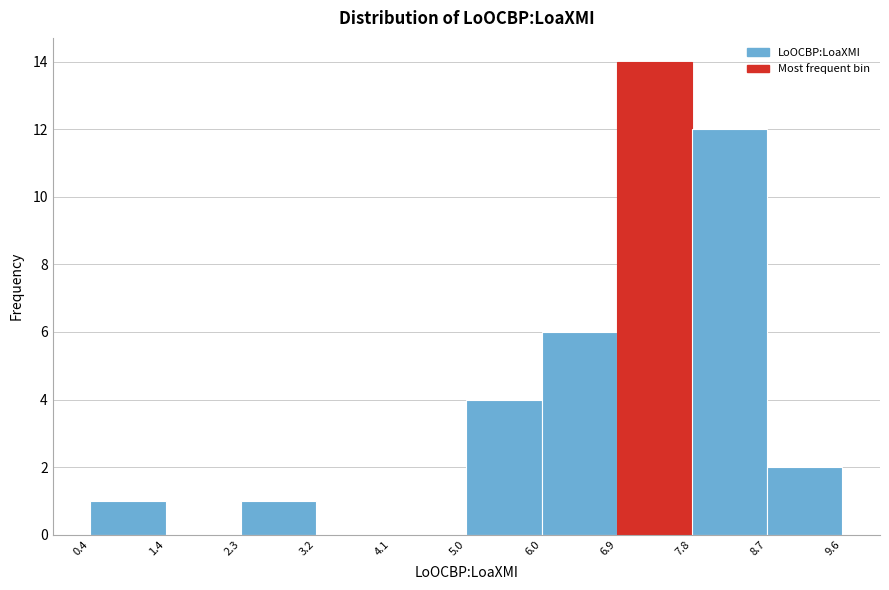

Over which range of the x-axis is the bar tallest?

6.9 to 7.8